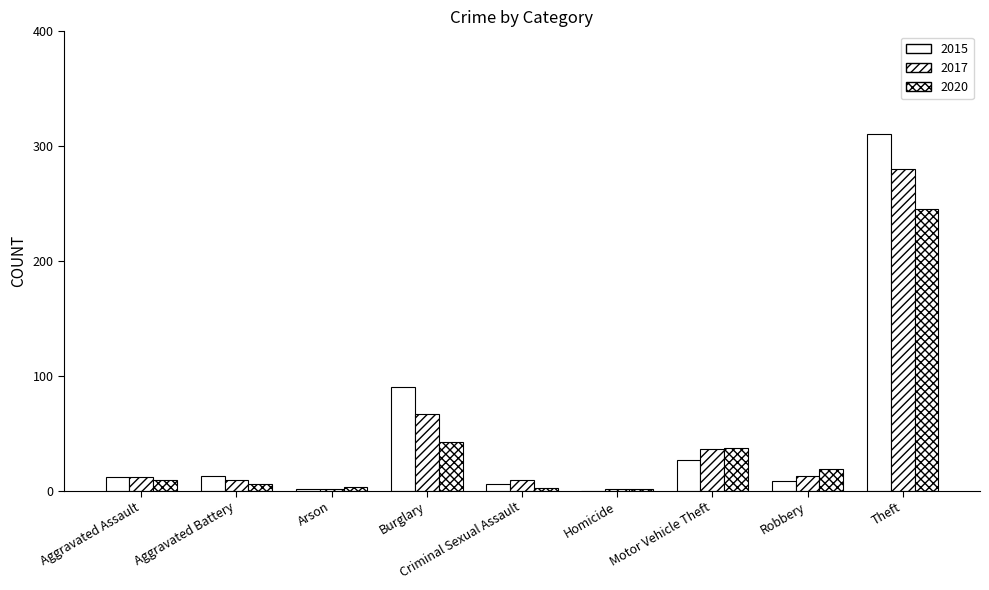

Are the bars horizontal?

No